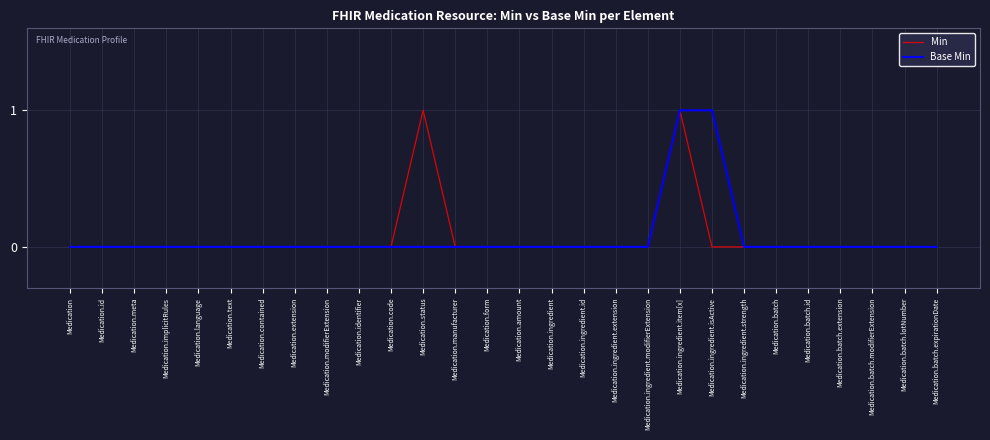

What is the maximum value for Min?

1